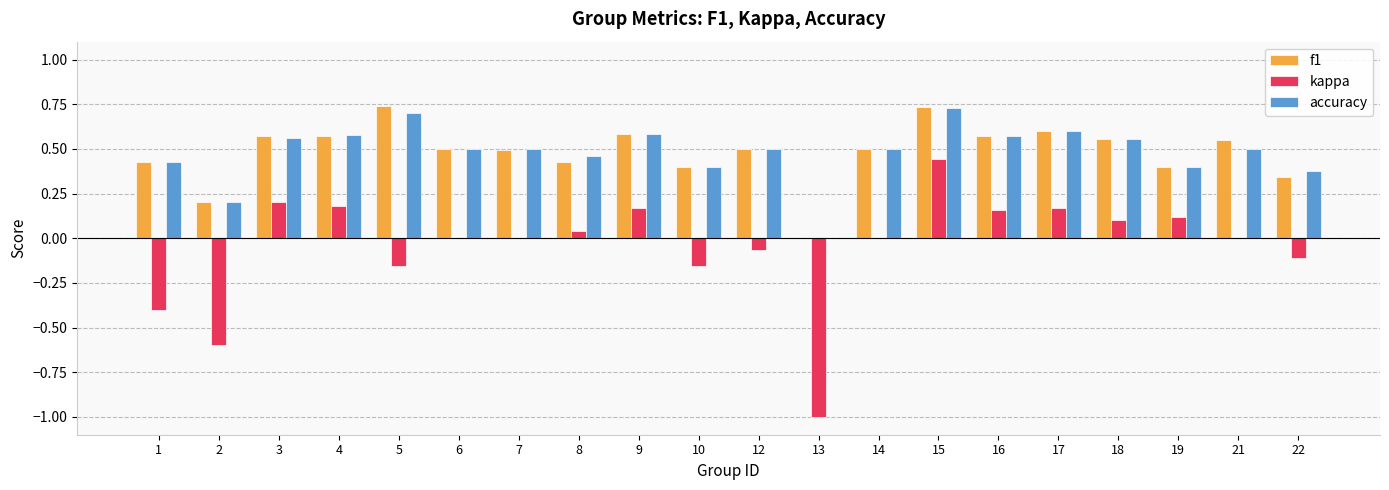

True or false: f1 has a value of 0.6 at 9.

True